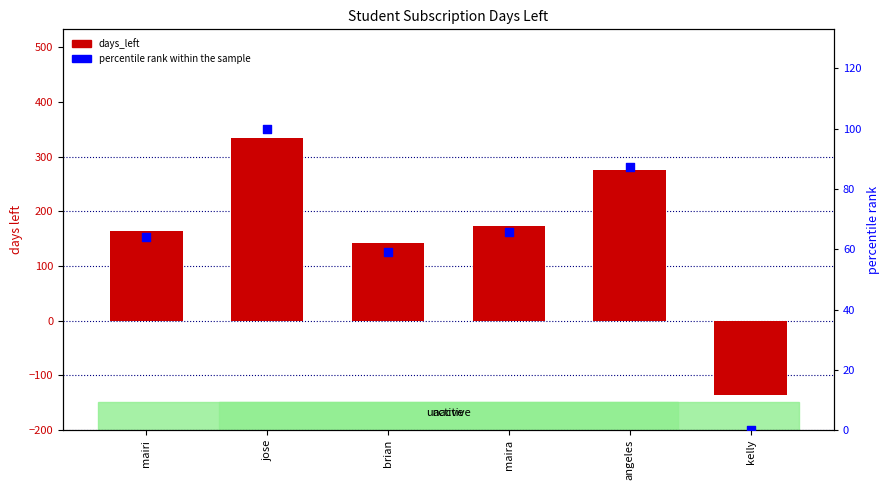

Which series has the widest spread of Y values?

days_left